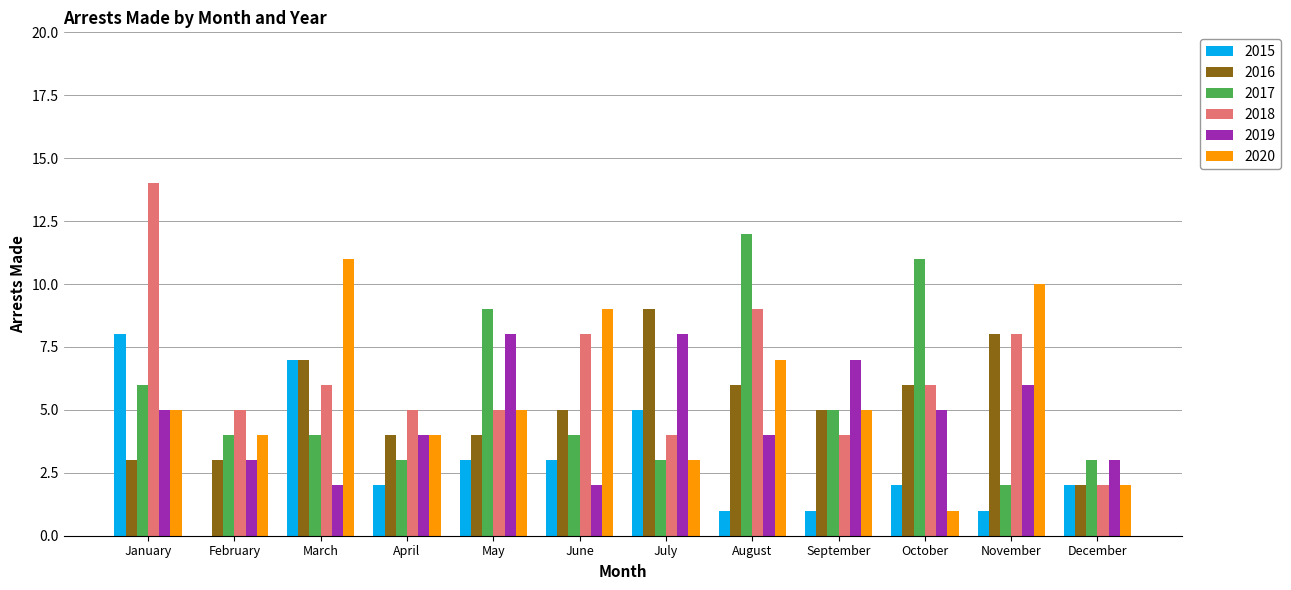

Which category has the highest value across all series?

January